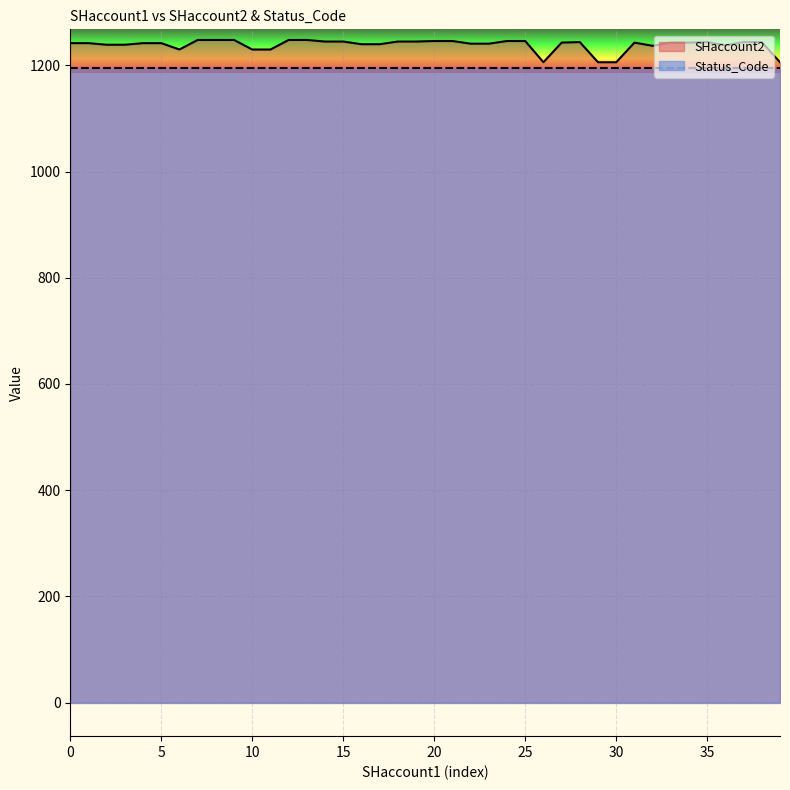

How many points are lower than both their immediate neighbors (excluding endpoints)?

4